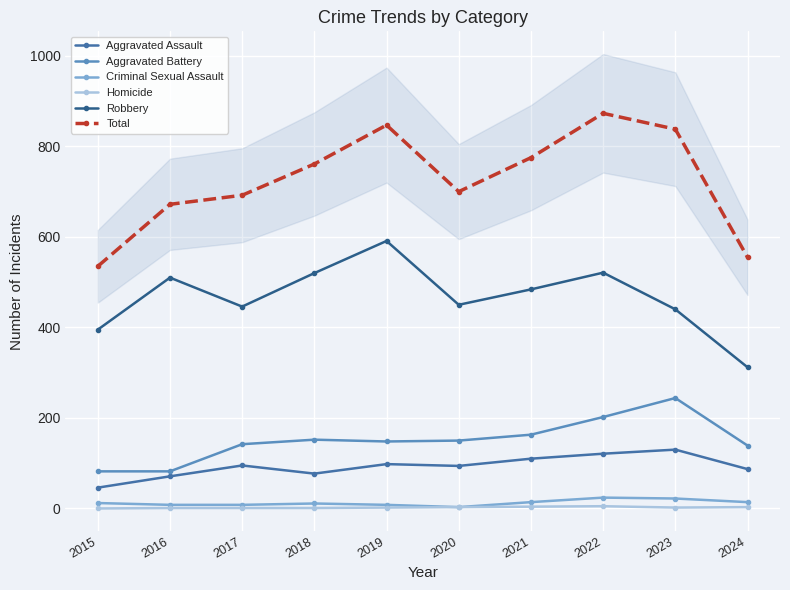

What are all the series names shown in the legend?

Aggravated Assault, Aggravated Battery, Criminal Sexual Assault, Homicide, Robbery, Total